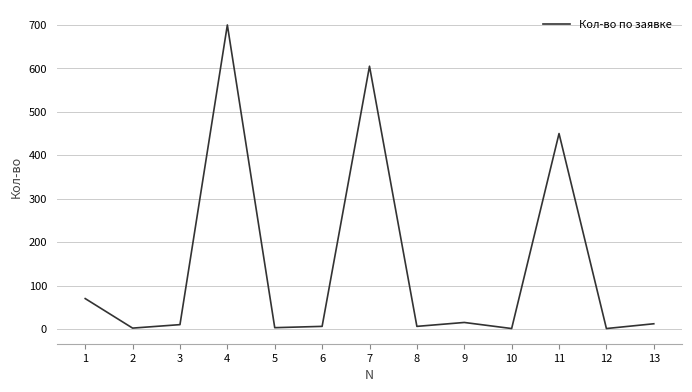

Where does the data first go above 10?

1